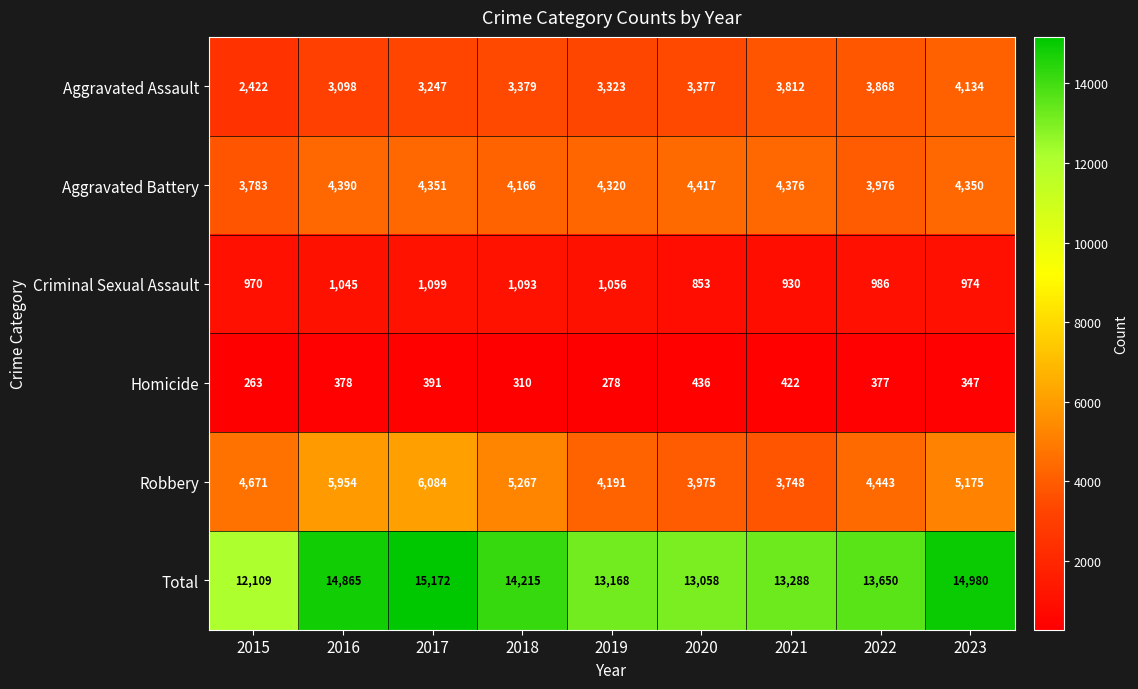

What is the difference between the highest and lowest values at 2019?

12890